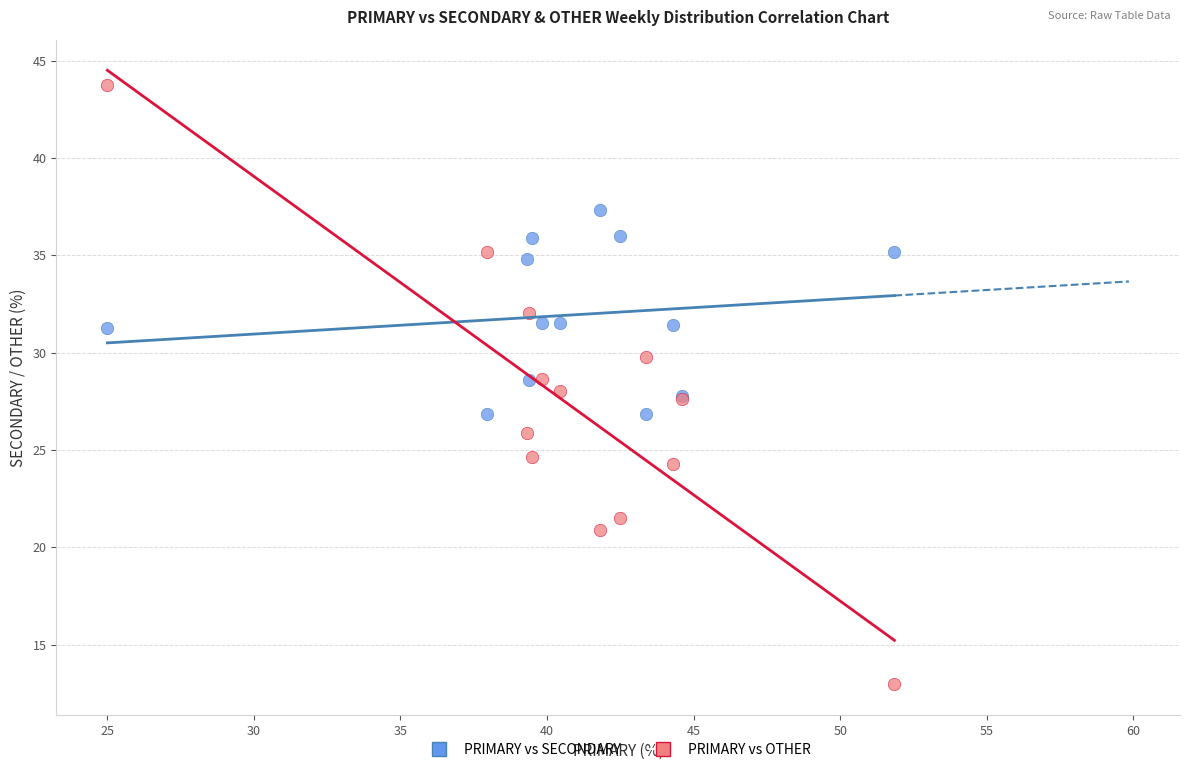

What is the X range (max minus min) for the scatter plot?

26.9